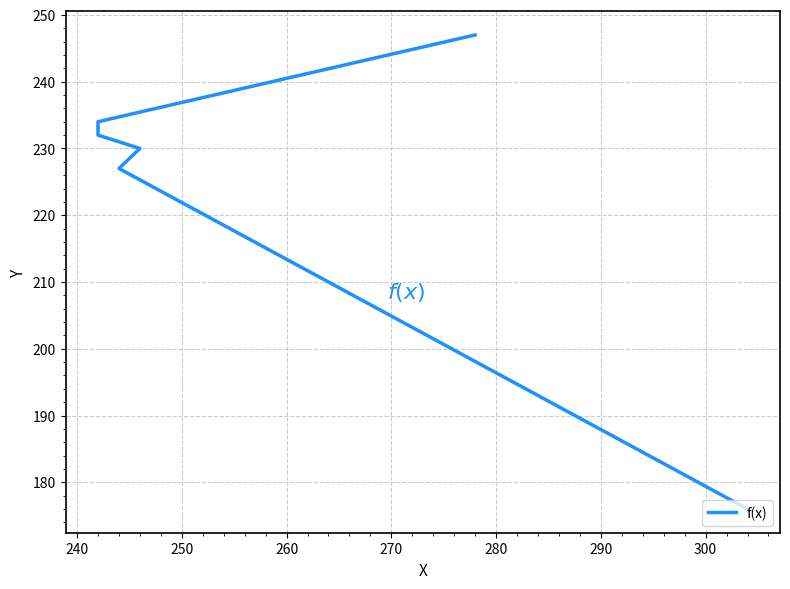

What is the change in value from 240 to 280?

+20